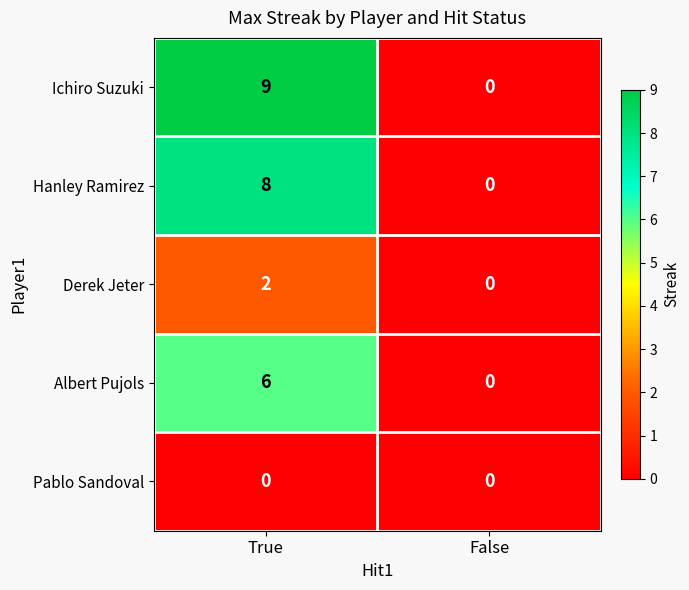

What is the difference between the Hanley Ramirez values at False and True?

8